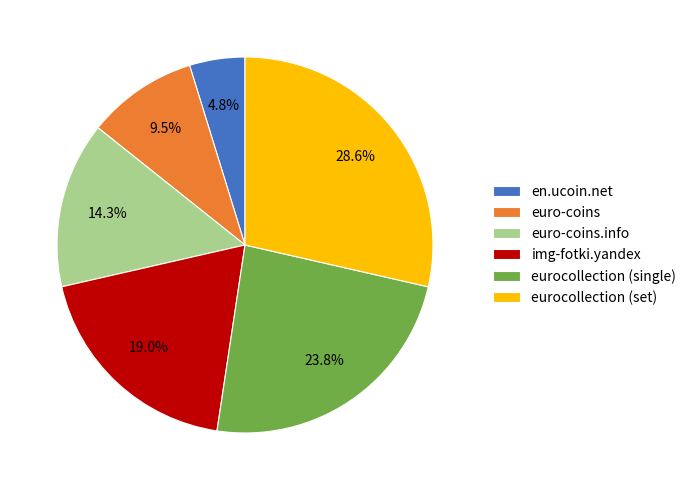

What is the ratio of the value at eurocollection (single) to the value at eurocollection (set)?

0.8